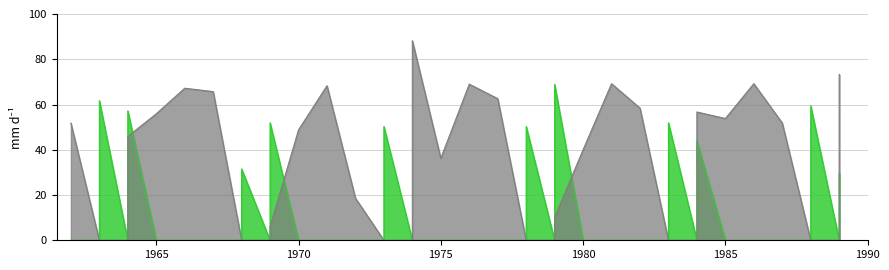

Reading left to right, what are all the values shown in this chart?

N1: 0.0	0.0	61.7	0.0	57.2	0.0	0.0	0.0	0.0	31.5	0.0	51.9	0.0	0.0	0.0	0.0	50.3	0.0	0.0	0.0	0.0	0.0	0.0	50.3	0.0	68.9	0.0	0.0	0.0	0.0	51.9	0.0	44.0	0.0	0.0	0.0	0.0	59.4	0.0	29.7
N2: 51.8	0.0	0.0	0.0	45.9	55.9	67.2	65.7	0.0	0.0	0.0	6.0	48.8	68.3	18.6	0.0	0.0	0.0	88.2	36.2	69.0	62.6	0.0	0.0	0.0	10.1	40.0	69.2	58.4	0.0	0.0	0.0	56.7	53.8	69.2	51.8	0.0	0.0	0.0	73.3